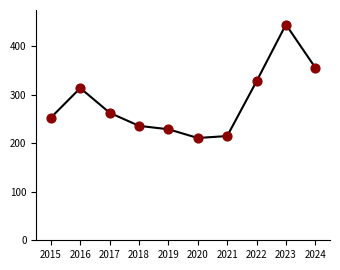

What is the ratio of the value at 2018 to the value at 2021?

1.1